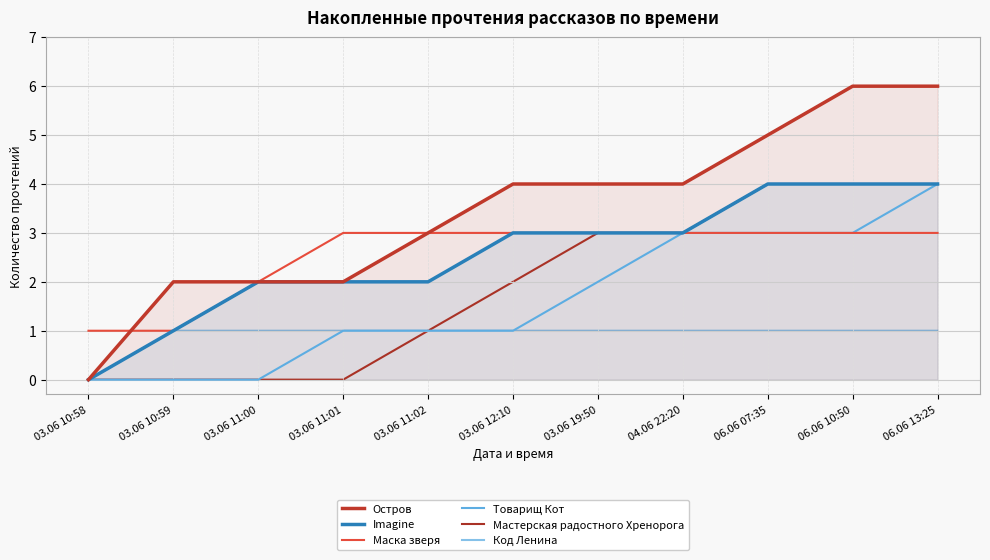

Which series has the largest range (max minus min)?

Остров